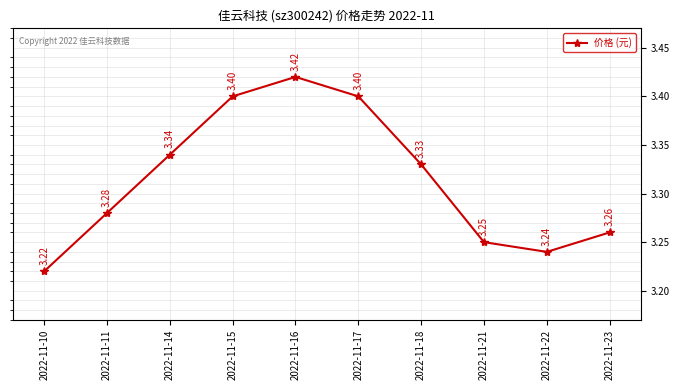

How many lines are shown in the chart?

1